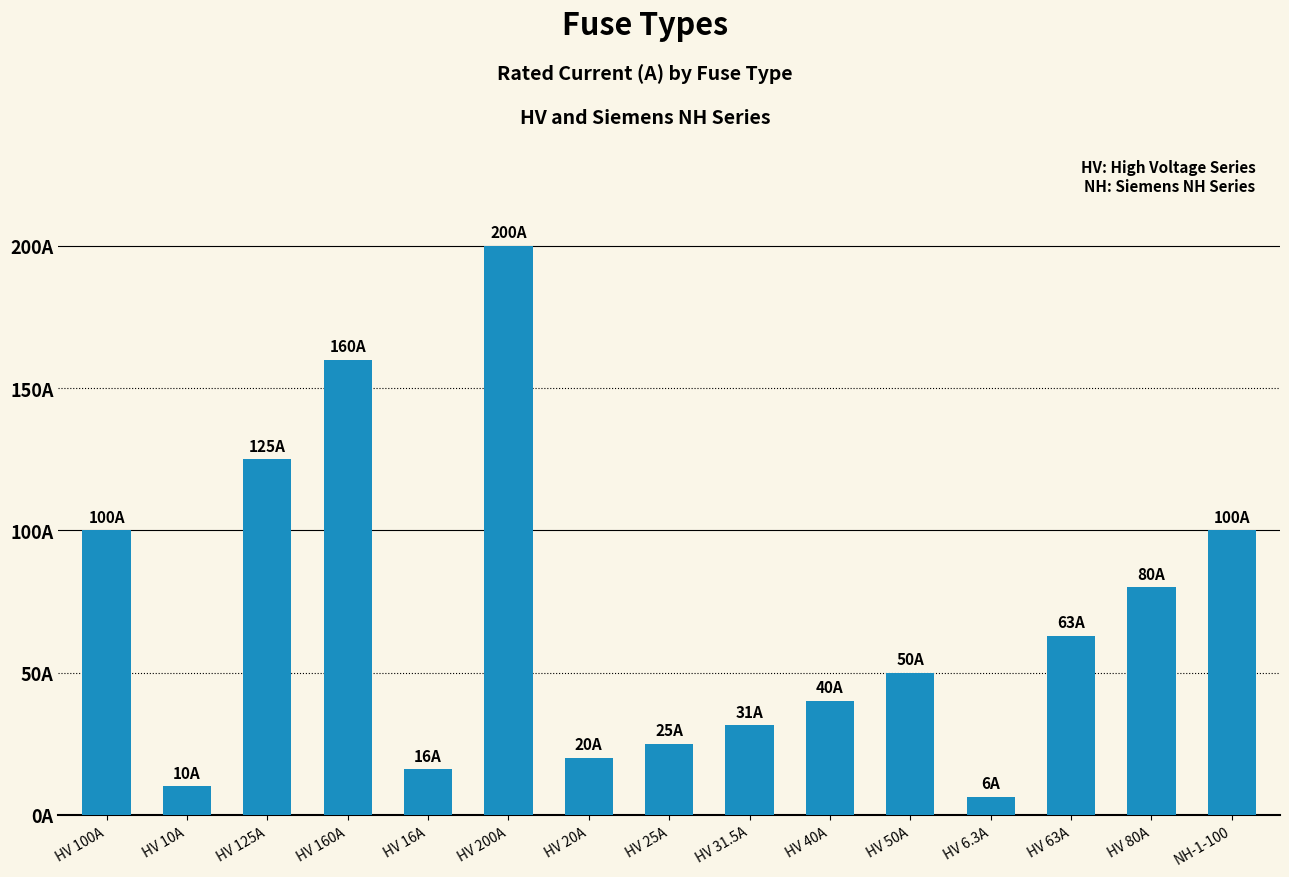

Are the bars horizontal?

No